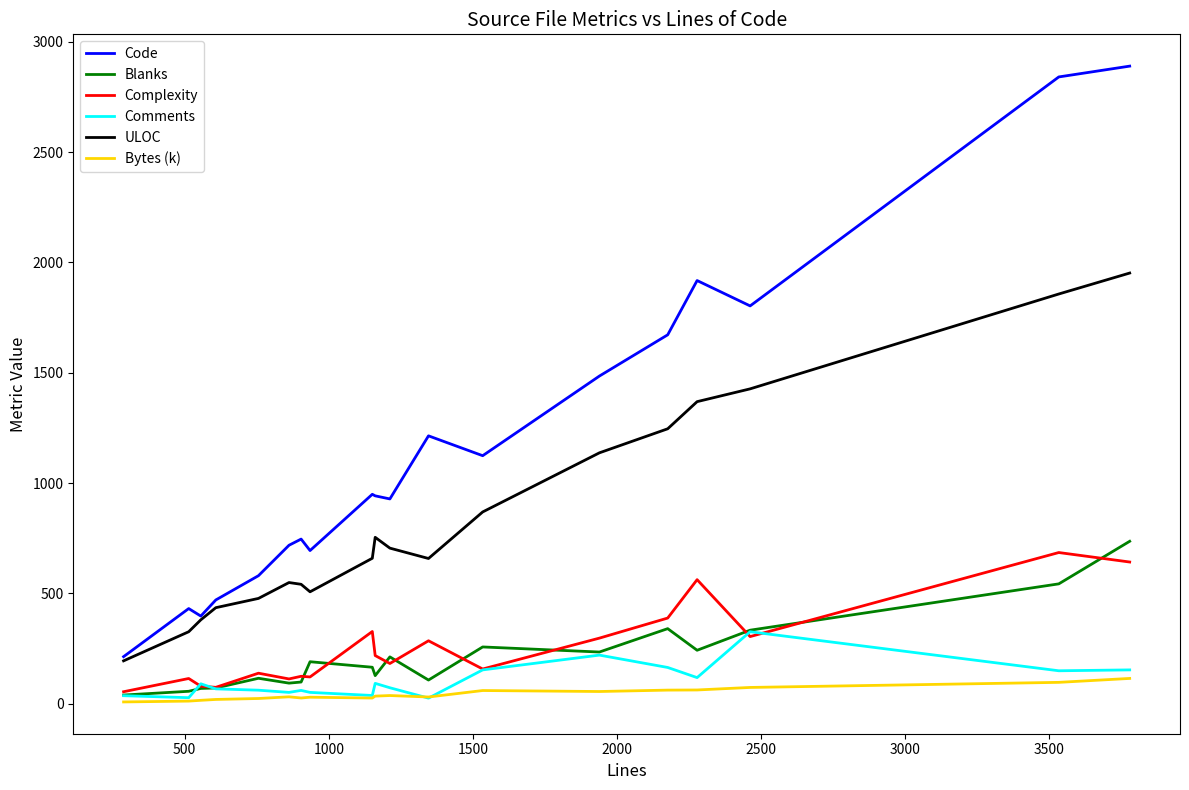

What is the maximum value shown in the chart?

2890.0